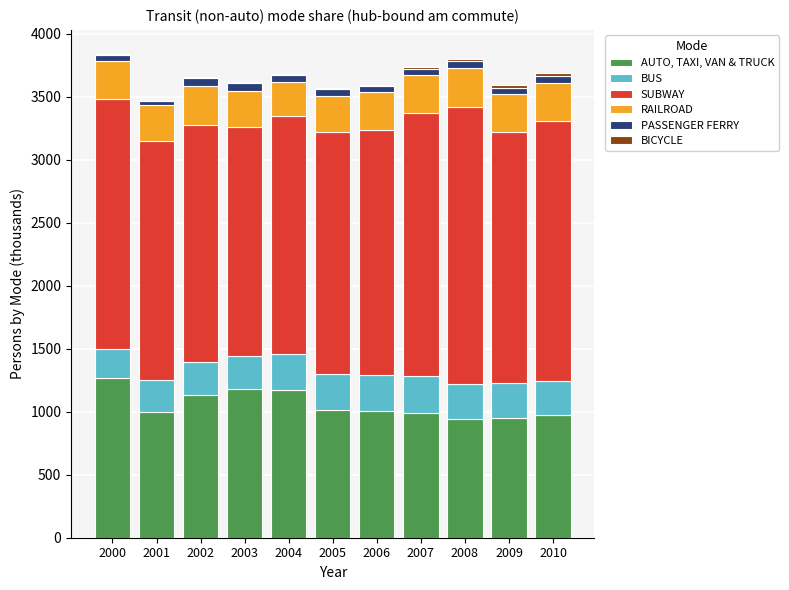

The AUTO, TAXI, VAN & TRUCK series shows 508.6 at 2007. True or false?

False